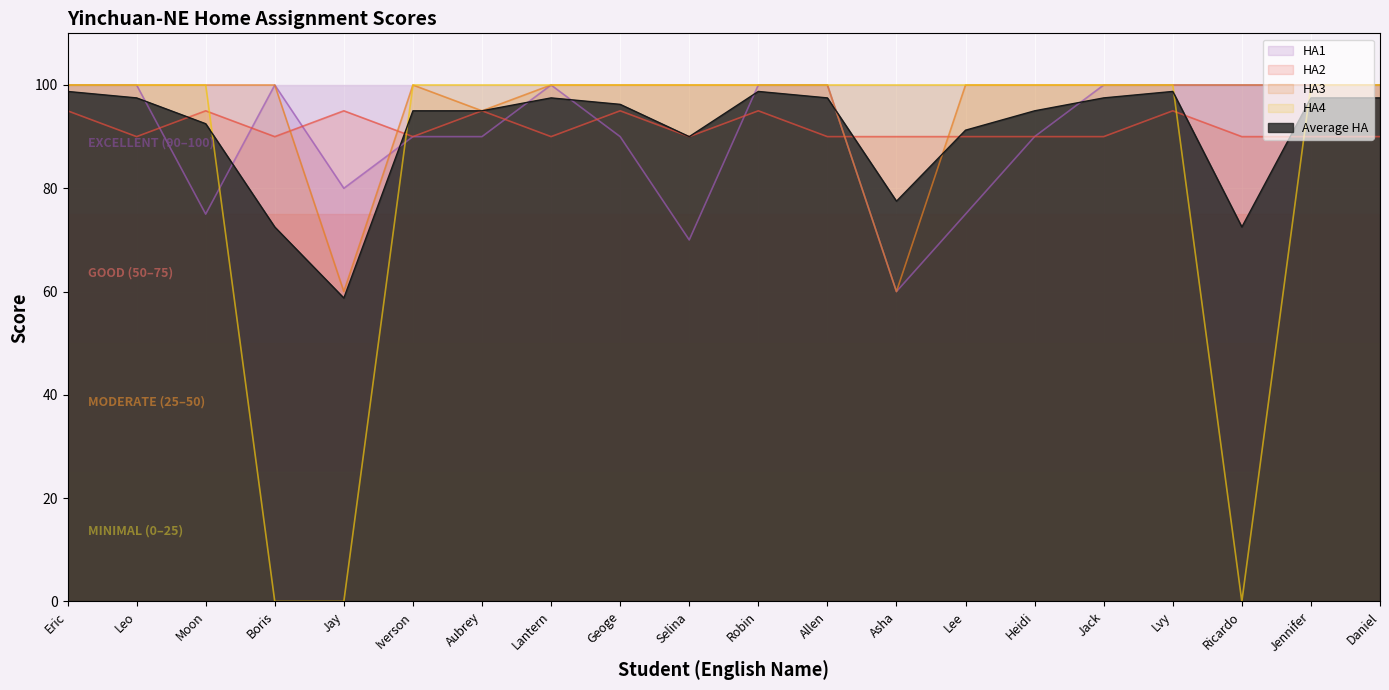

Which series has the largest range (max minus min)?

HA4